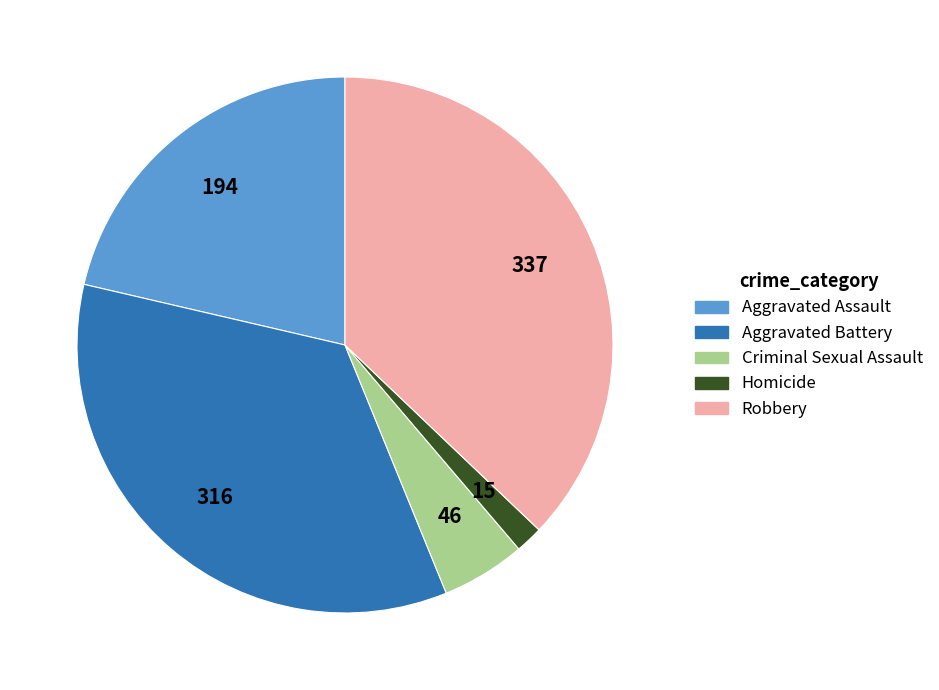

Combined, do Robbery and Homicide account for over 50%?

No